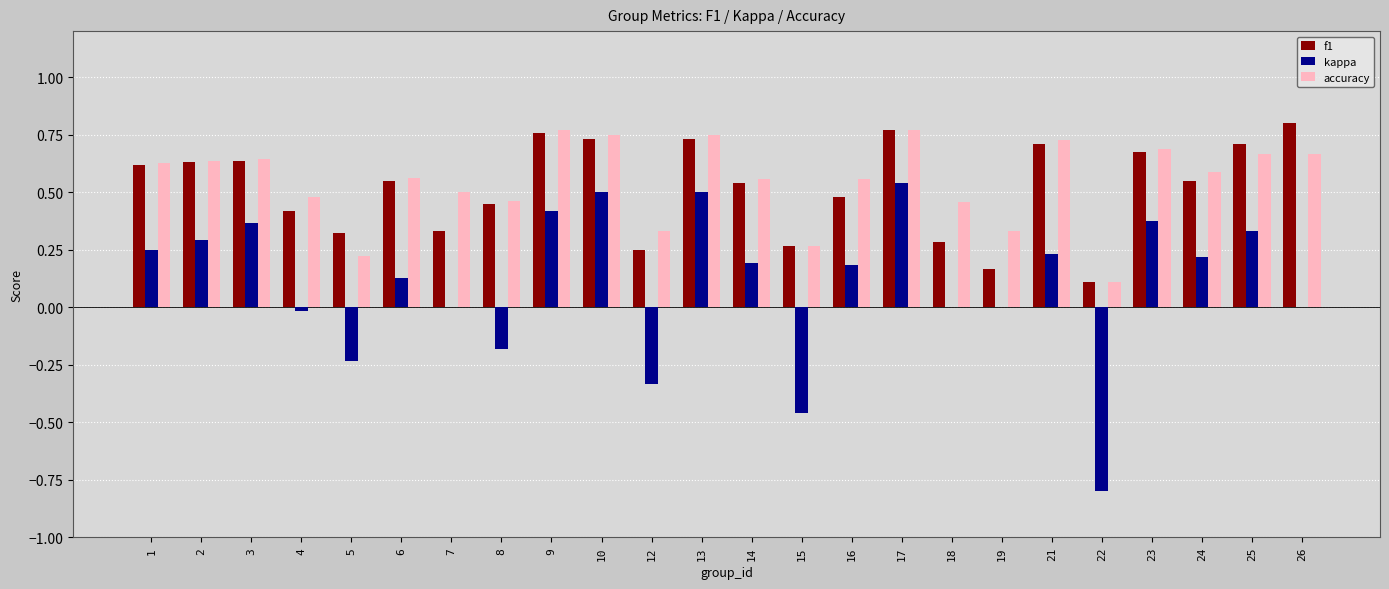

Which series changed the most between 9 and 22?

kappa